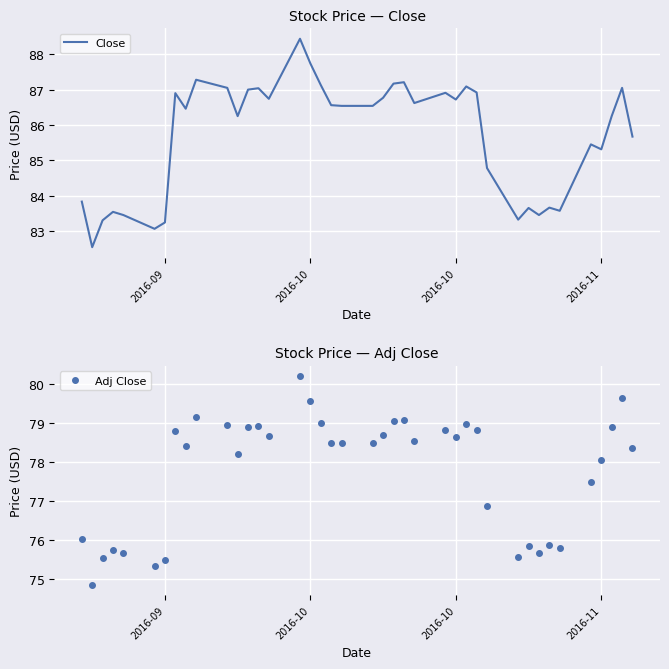

True or false: Adj Close and Close cross at least once.

False